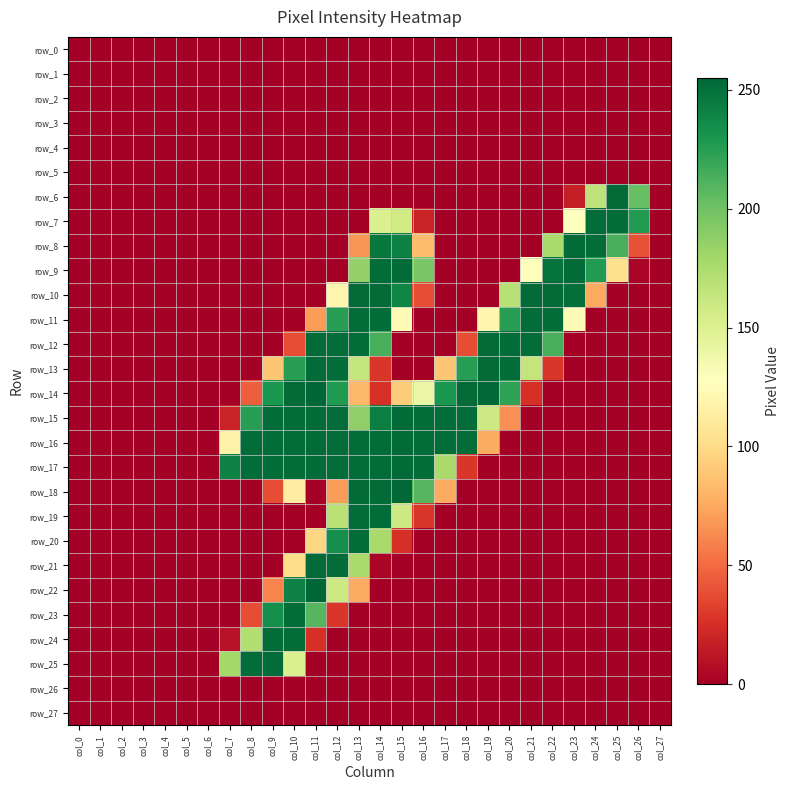

How many positive values does the row_22 series have?

5